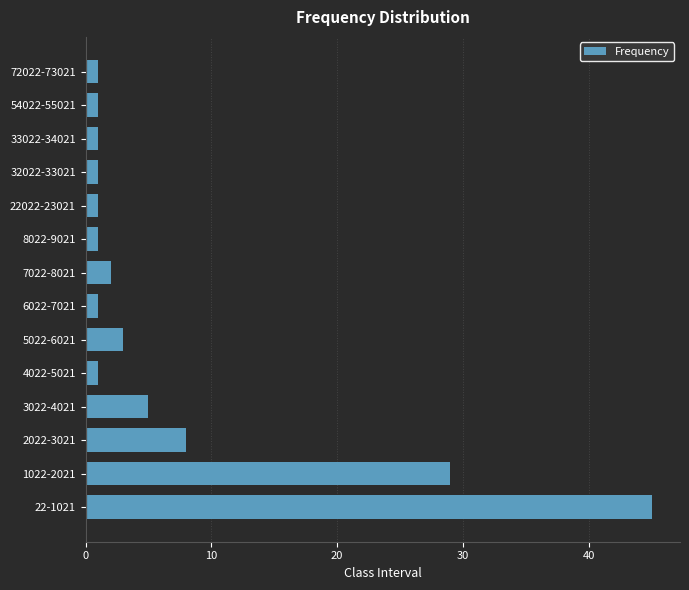

Reading top to bottom, what are all the values shown in this chart?

1	1	1	1	1	1	2	1	3	1	5	8	29	45